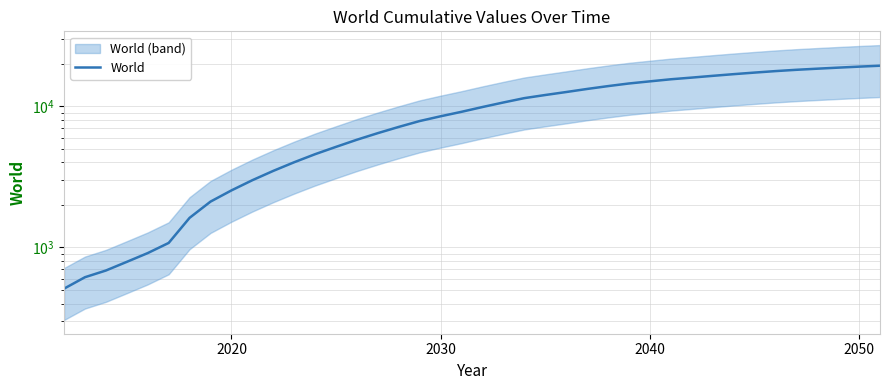

What is the maximum value shown in the chart?

19382.4